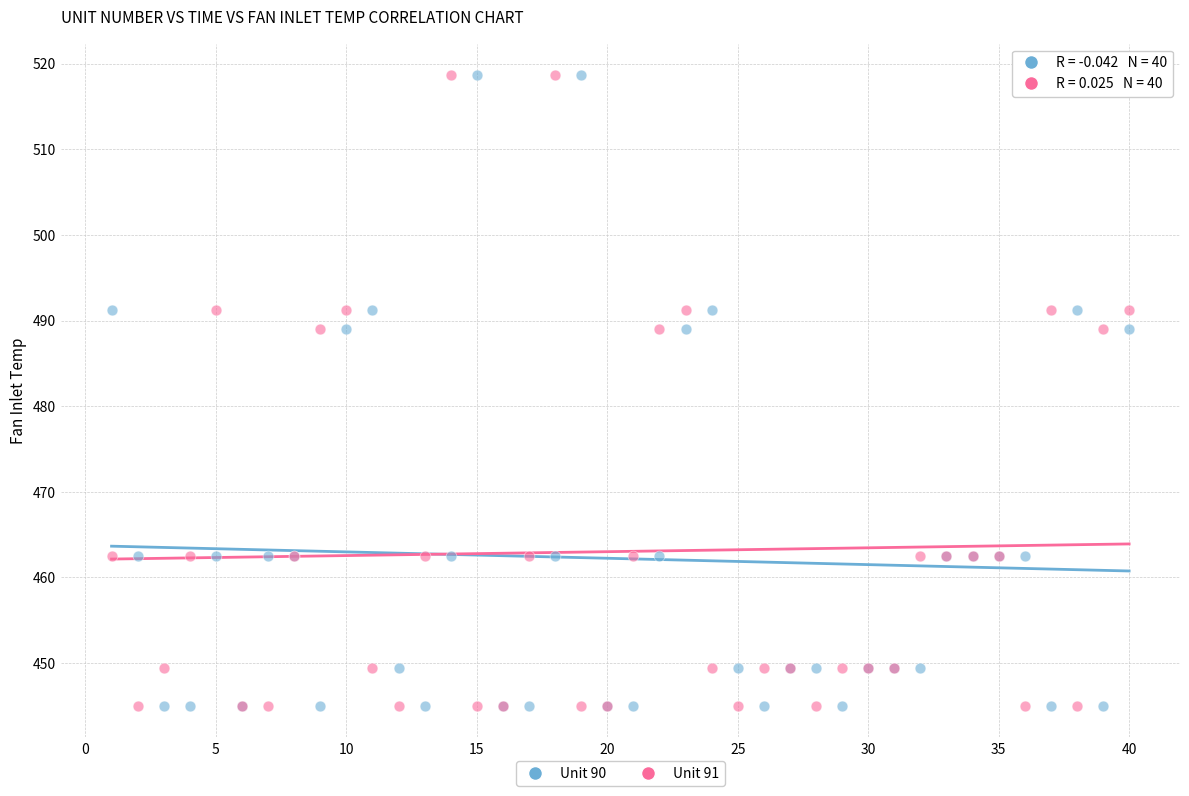

What is the X range (max minus min) for the scatter plot?

39.0